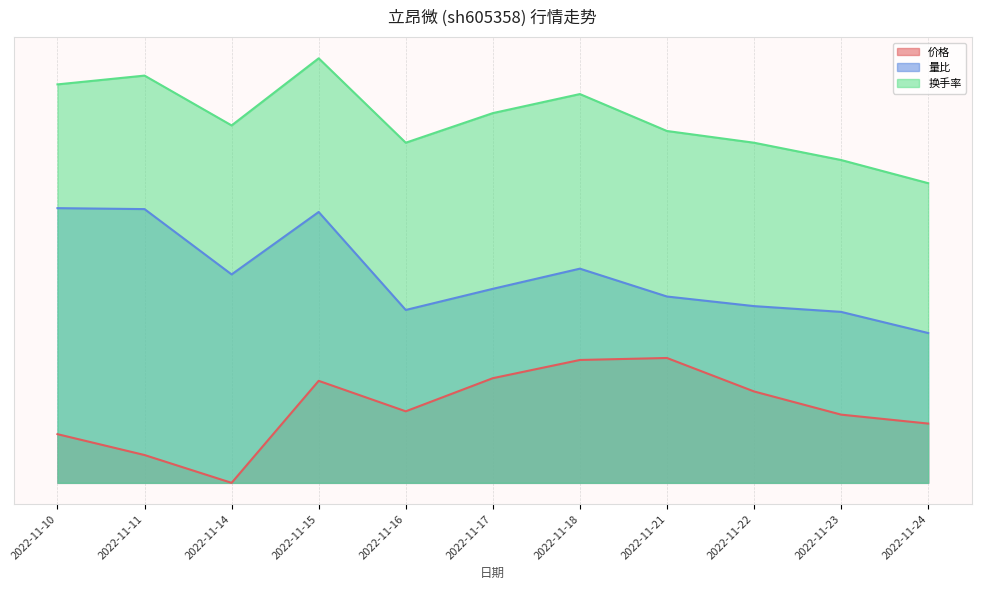

Does the chart have visible grid lines?

Yes